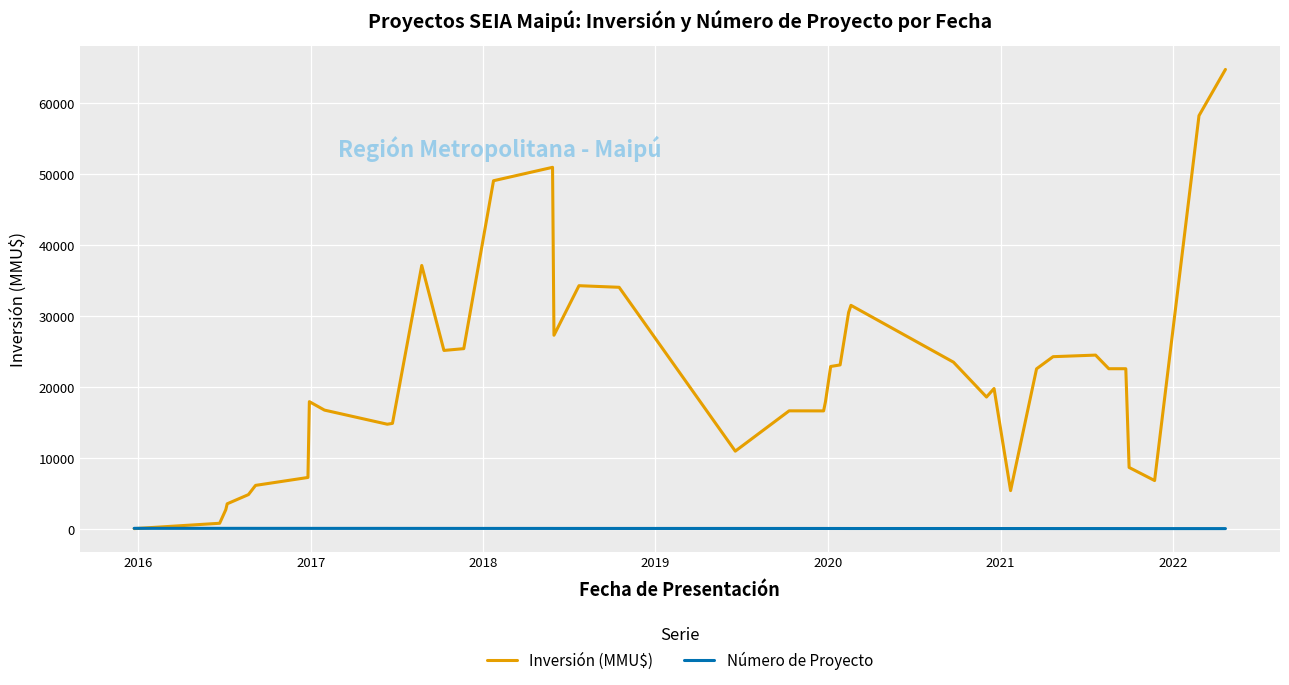

Which series has the widest spread of values?

Inversión (MMU$)